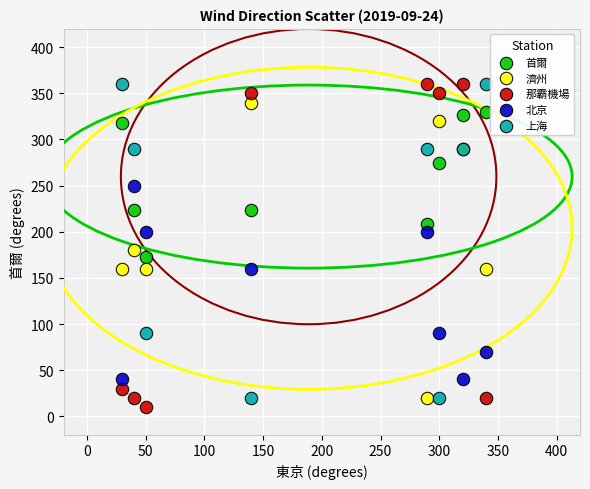

Which series reaches the minimum Y coordinate?

那霸機場